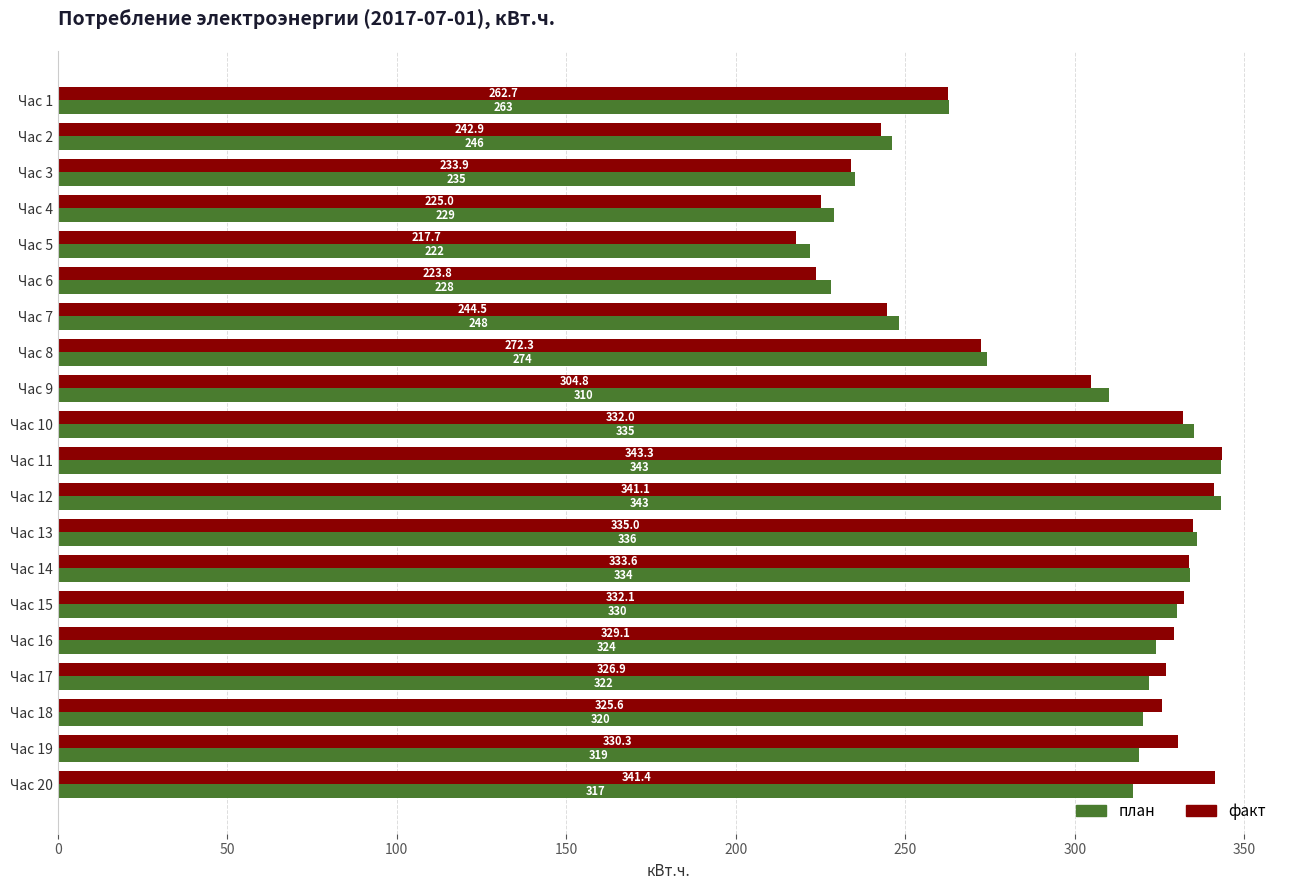

What are all the series names shown in the legend?

план, факт